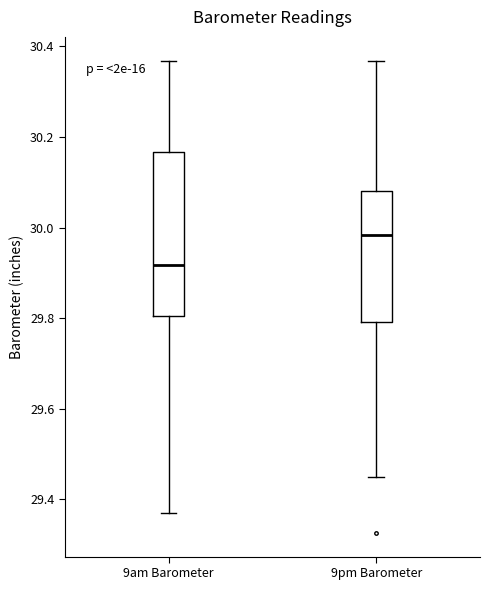

Reading left to right, read every box against the y-axis: the position of its median line, the range the box covers, and the ends of its whiskers. The values are not printed on the chart, so give them approximately, as read against the axis.

9am Barometer: median 29.92, box 29.80 to 30.16, whiskers 29.38 to 30.36
9pm Barometer: median 29.98, box 29.80 to 30.08, whiskers 29.44 to 30.36